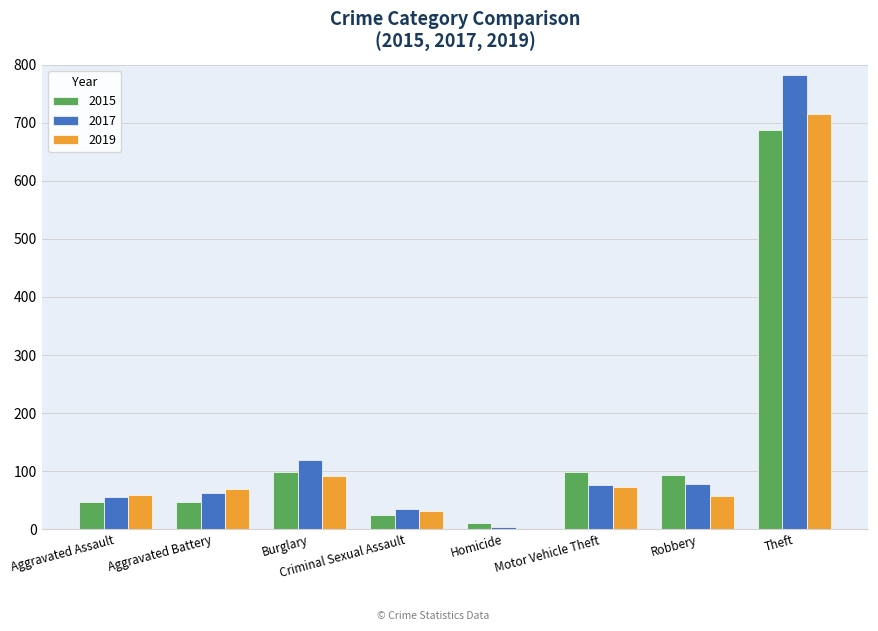

Which series has the largest total across all categories?

2017